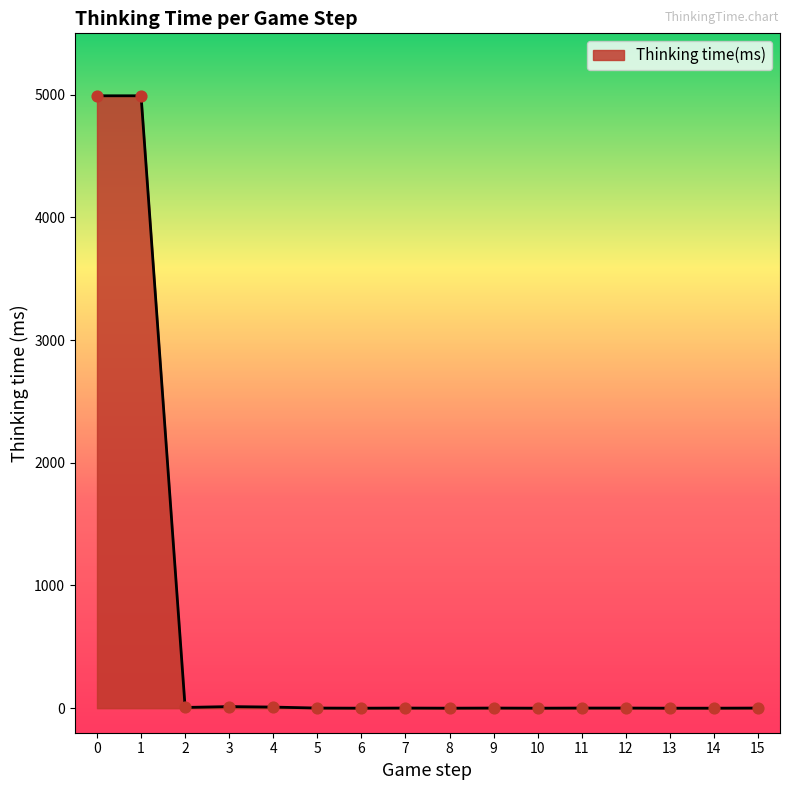

Which has a higher value, 1 or 7?

1